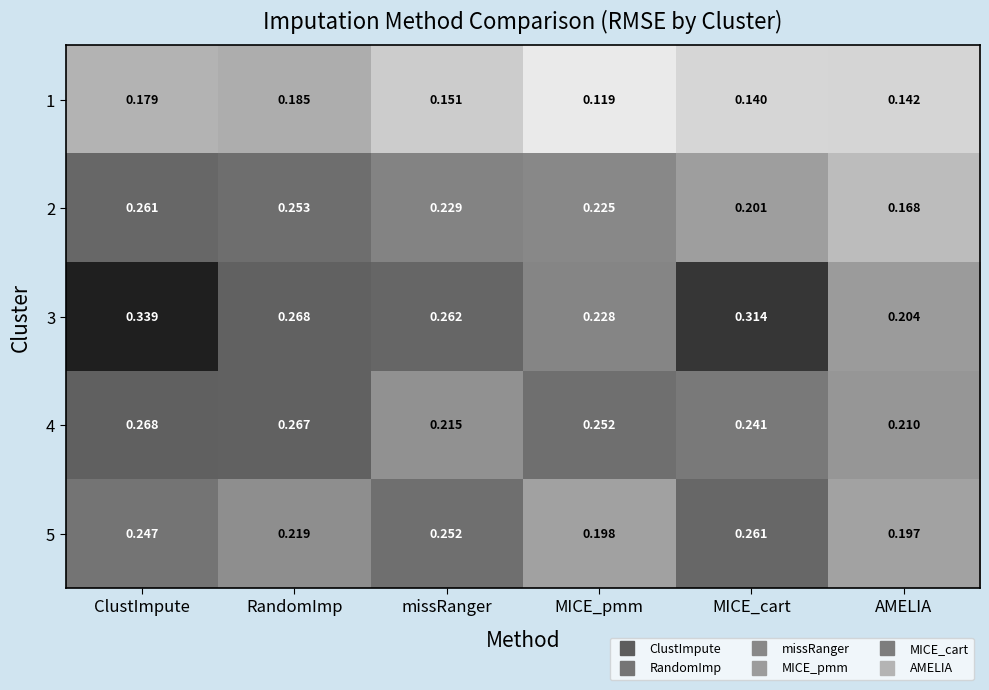

At which category is the sum across all series the highest?

ClustImpute